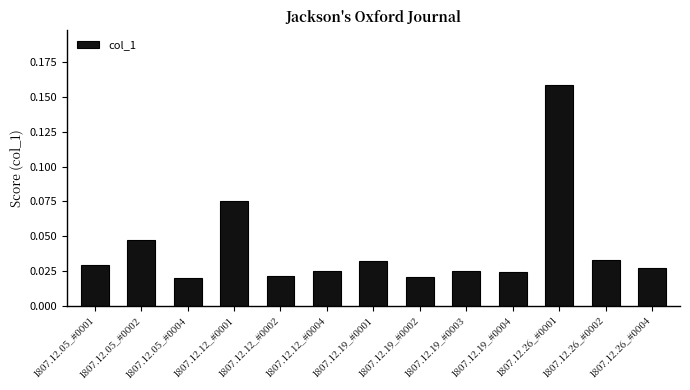

Between 1807.12.12_#0004 and 1807.12.26_#0001, which is larger?

1807.12.26_#0001